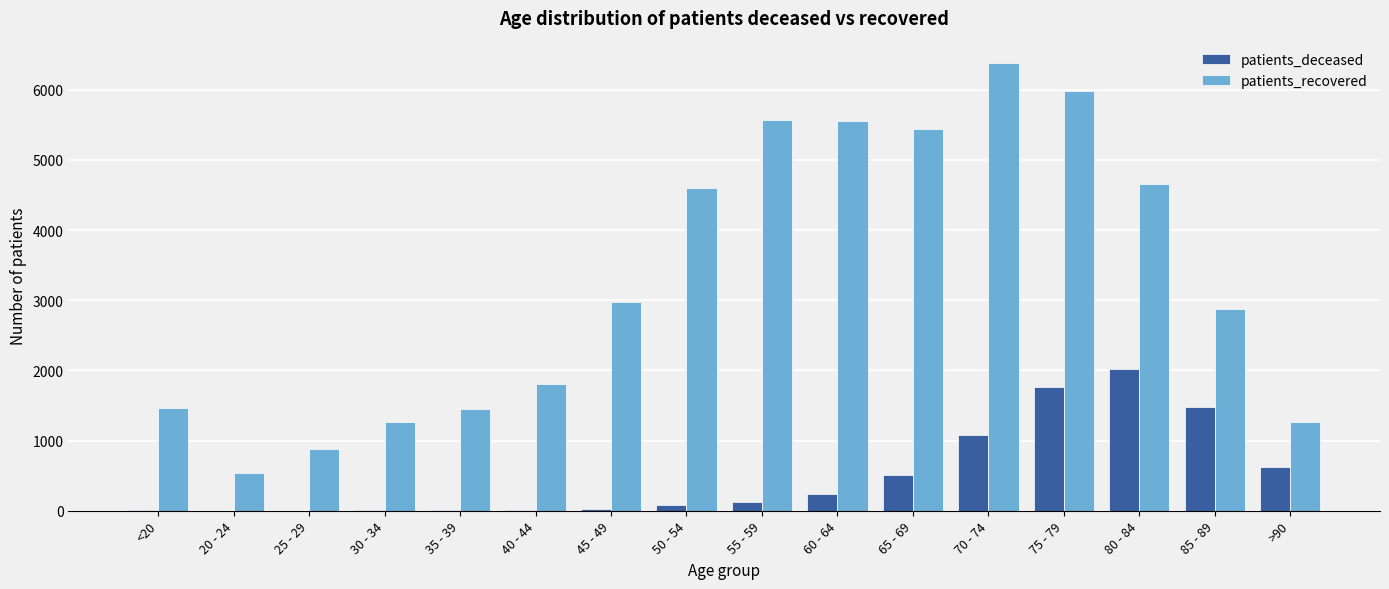

At which category is the sum across all series the highest?

75 - 79